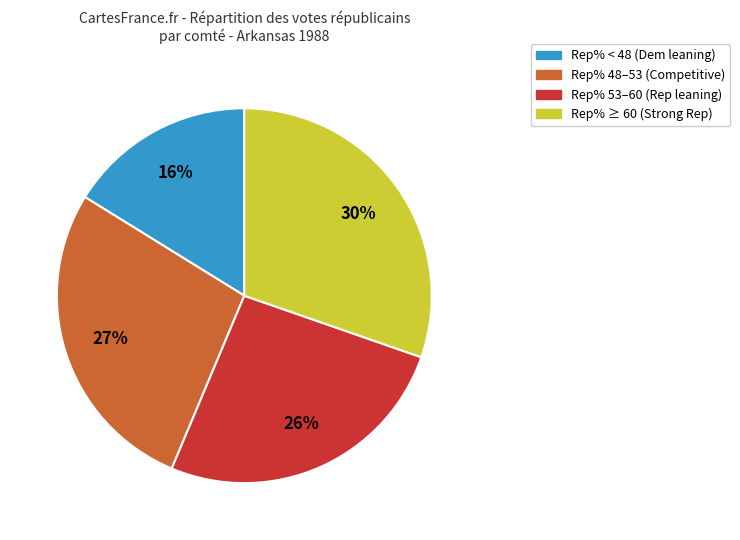

To the nearest percent, what is the average slice percentage?

25%